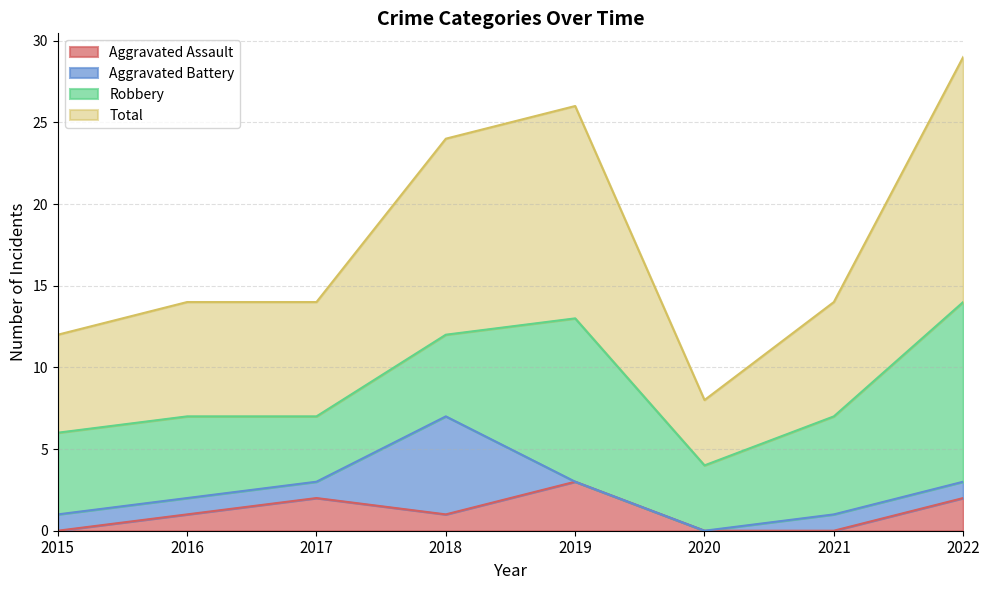

Count the Aggravated Assault values in the range 0 to 2.

7